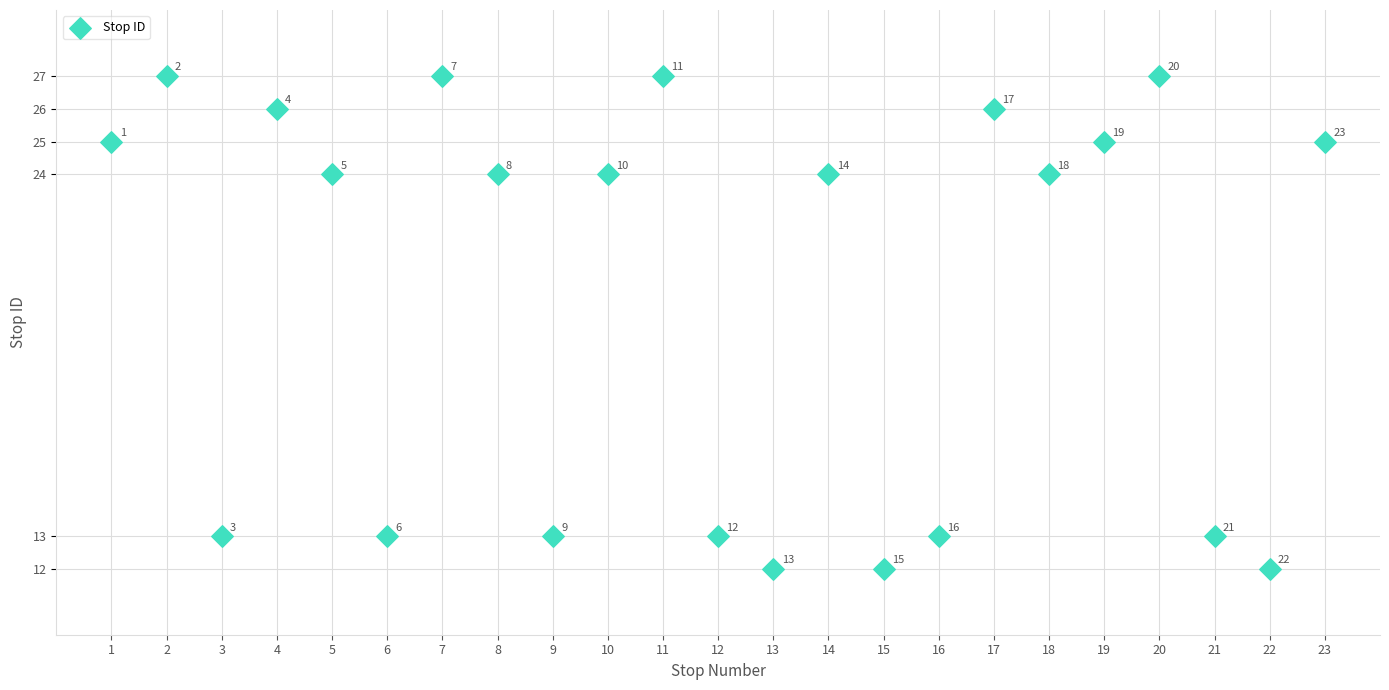

What Y value in the scatter plot is closest to 19?

24